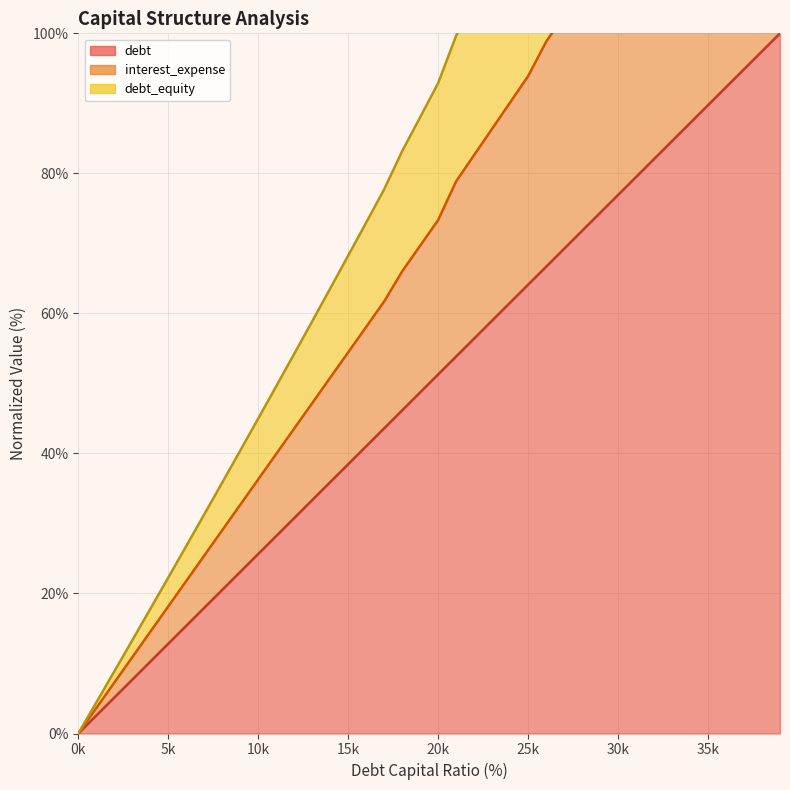

What is the difference between the maximum and minimum values in the debt_capital series?

100.0